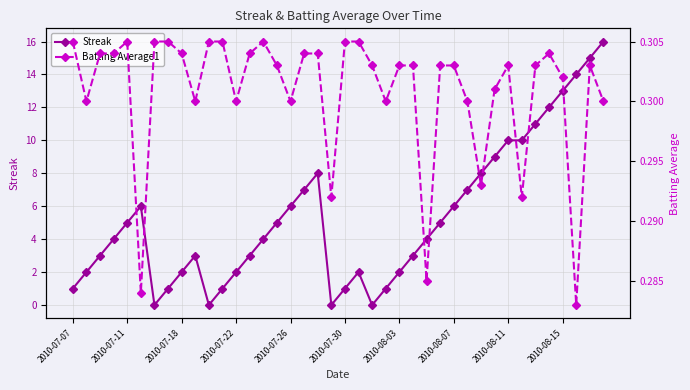

What position from the left is 29?

30